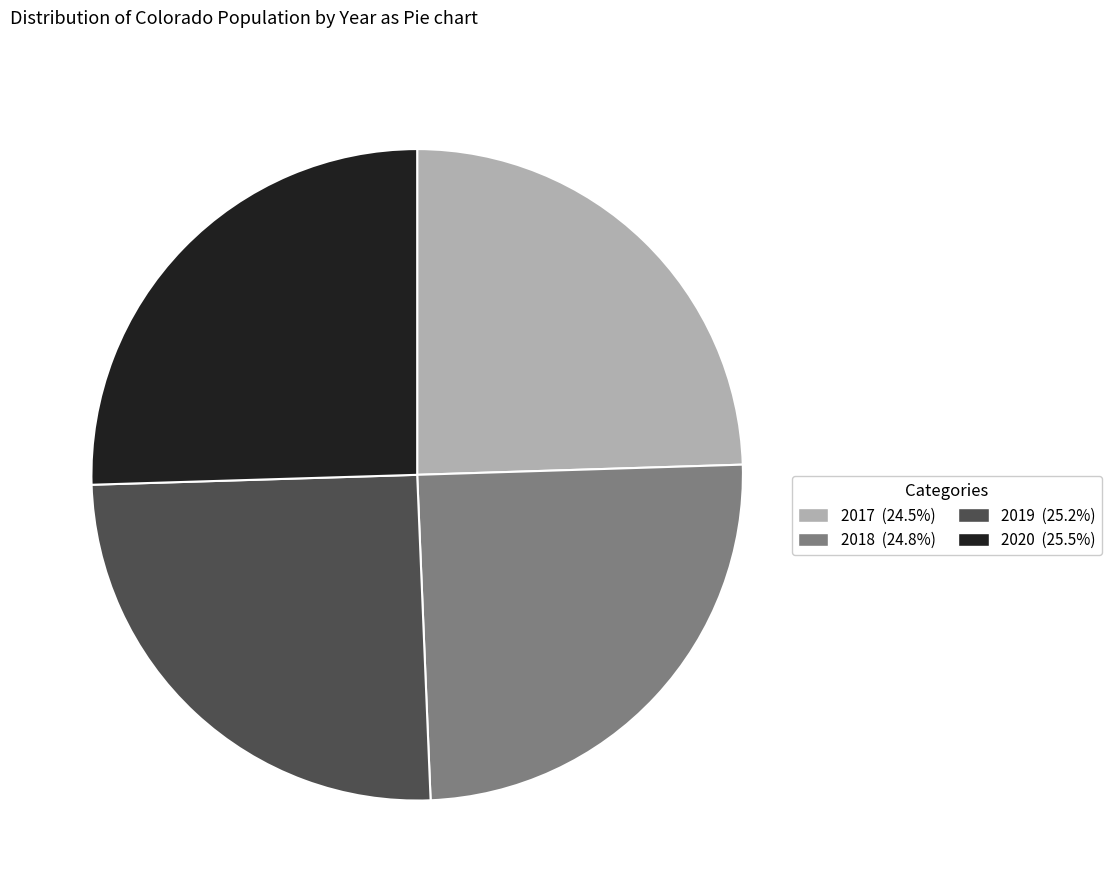

Which has a higher value, 2020 or 2018?

2020